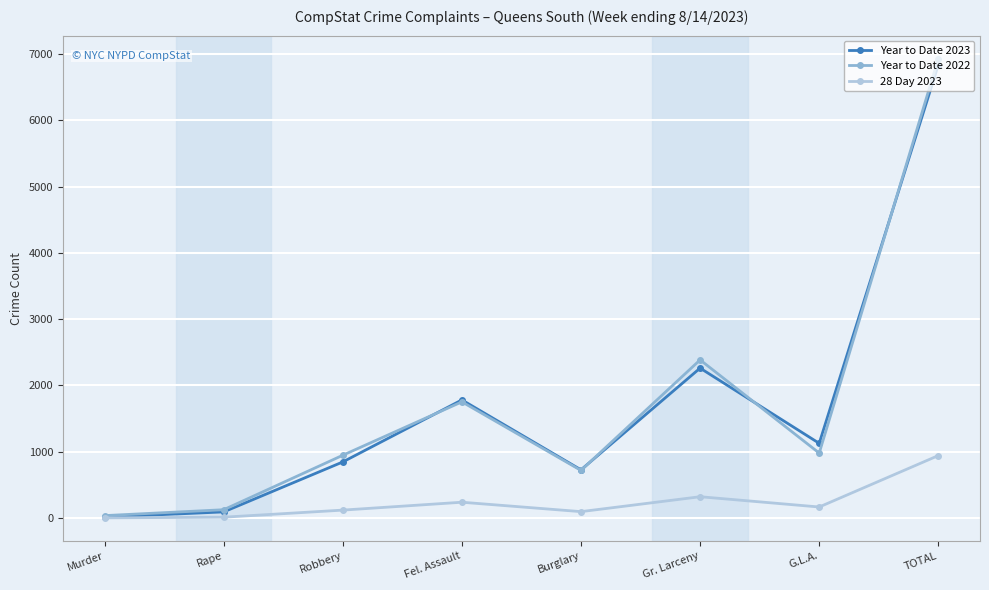

At which category is the sum across all series the highest?

TOTAL